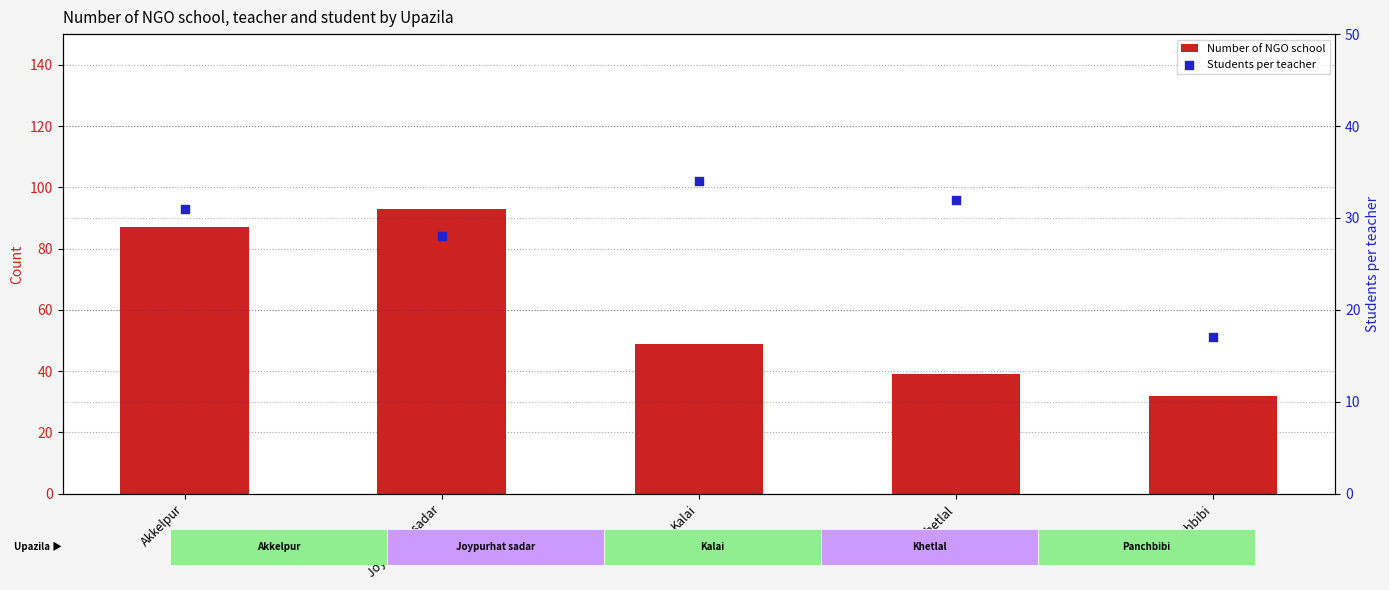

Which series reaches the minimum Y coordinate?

Students per teacher